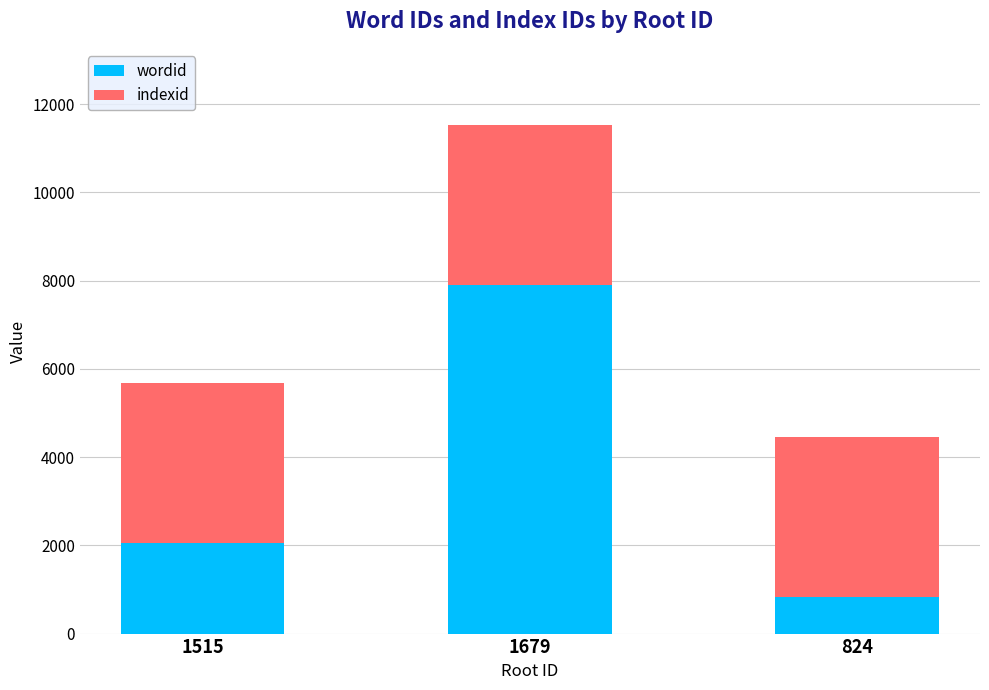

What is the approximate value of wordid at 1679, to the nearest 50?

7900